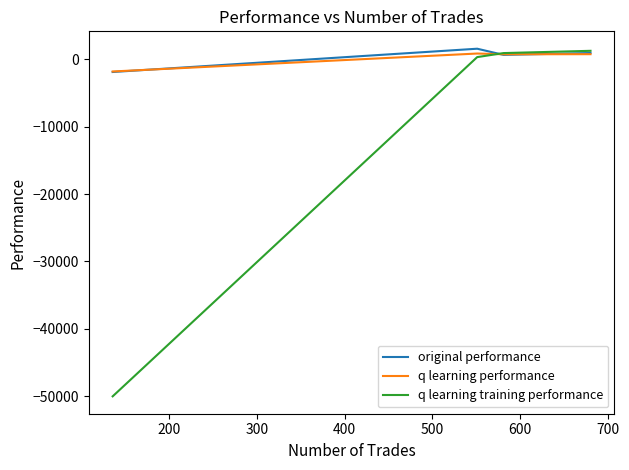

Which series has the largest range (max minus min)?

q learning training performance